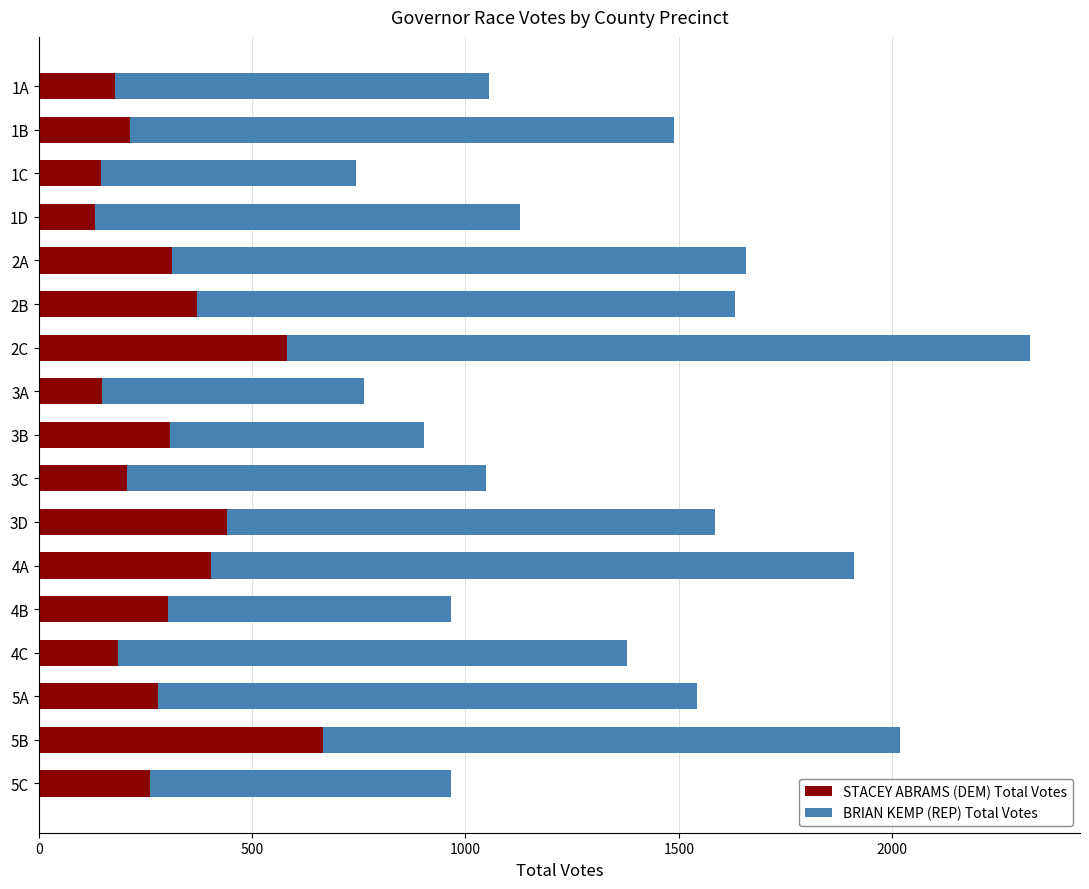

At which category is the sum across all series the highest?

2C